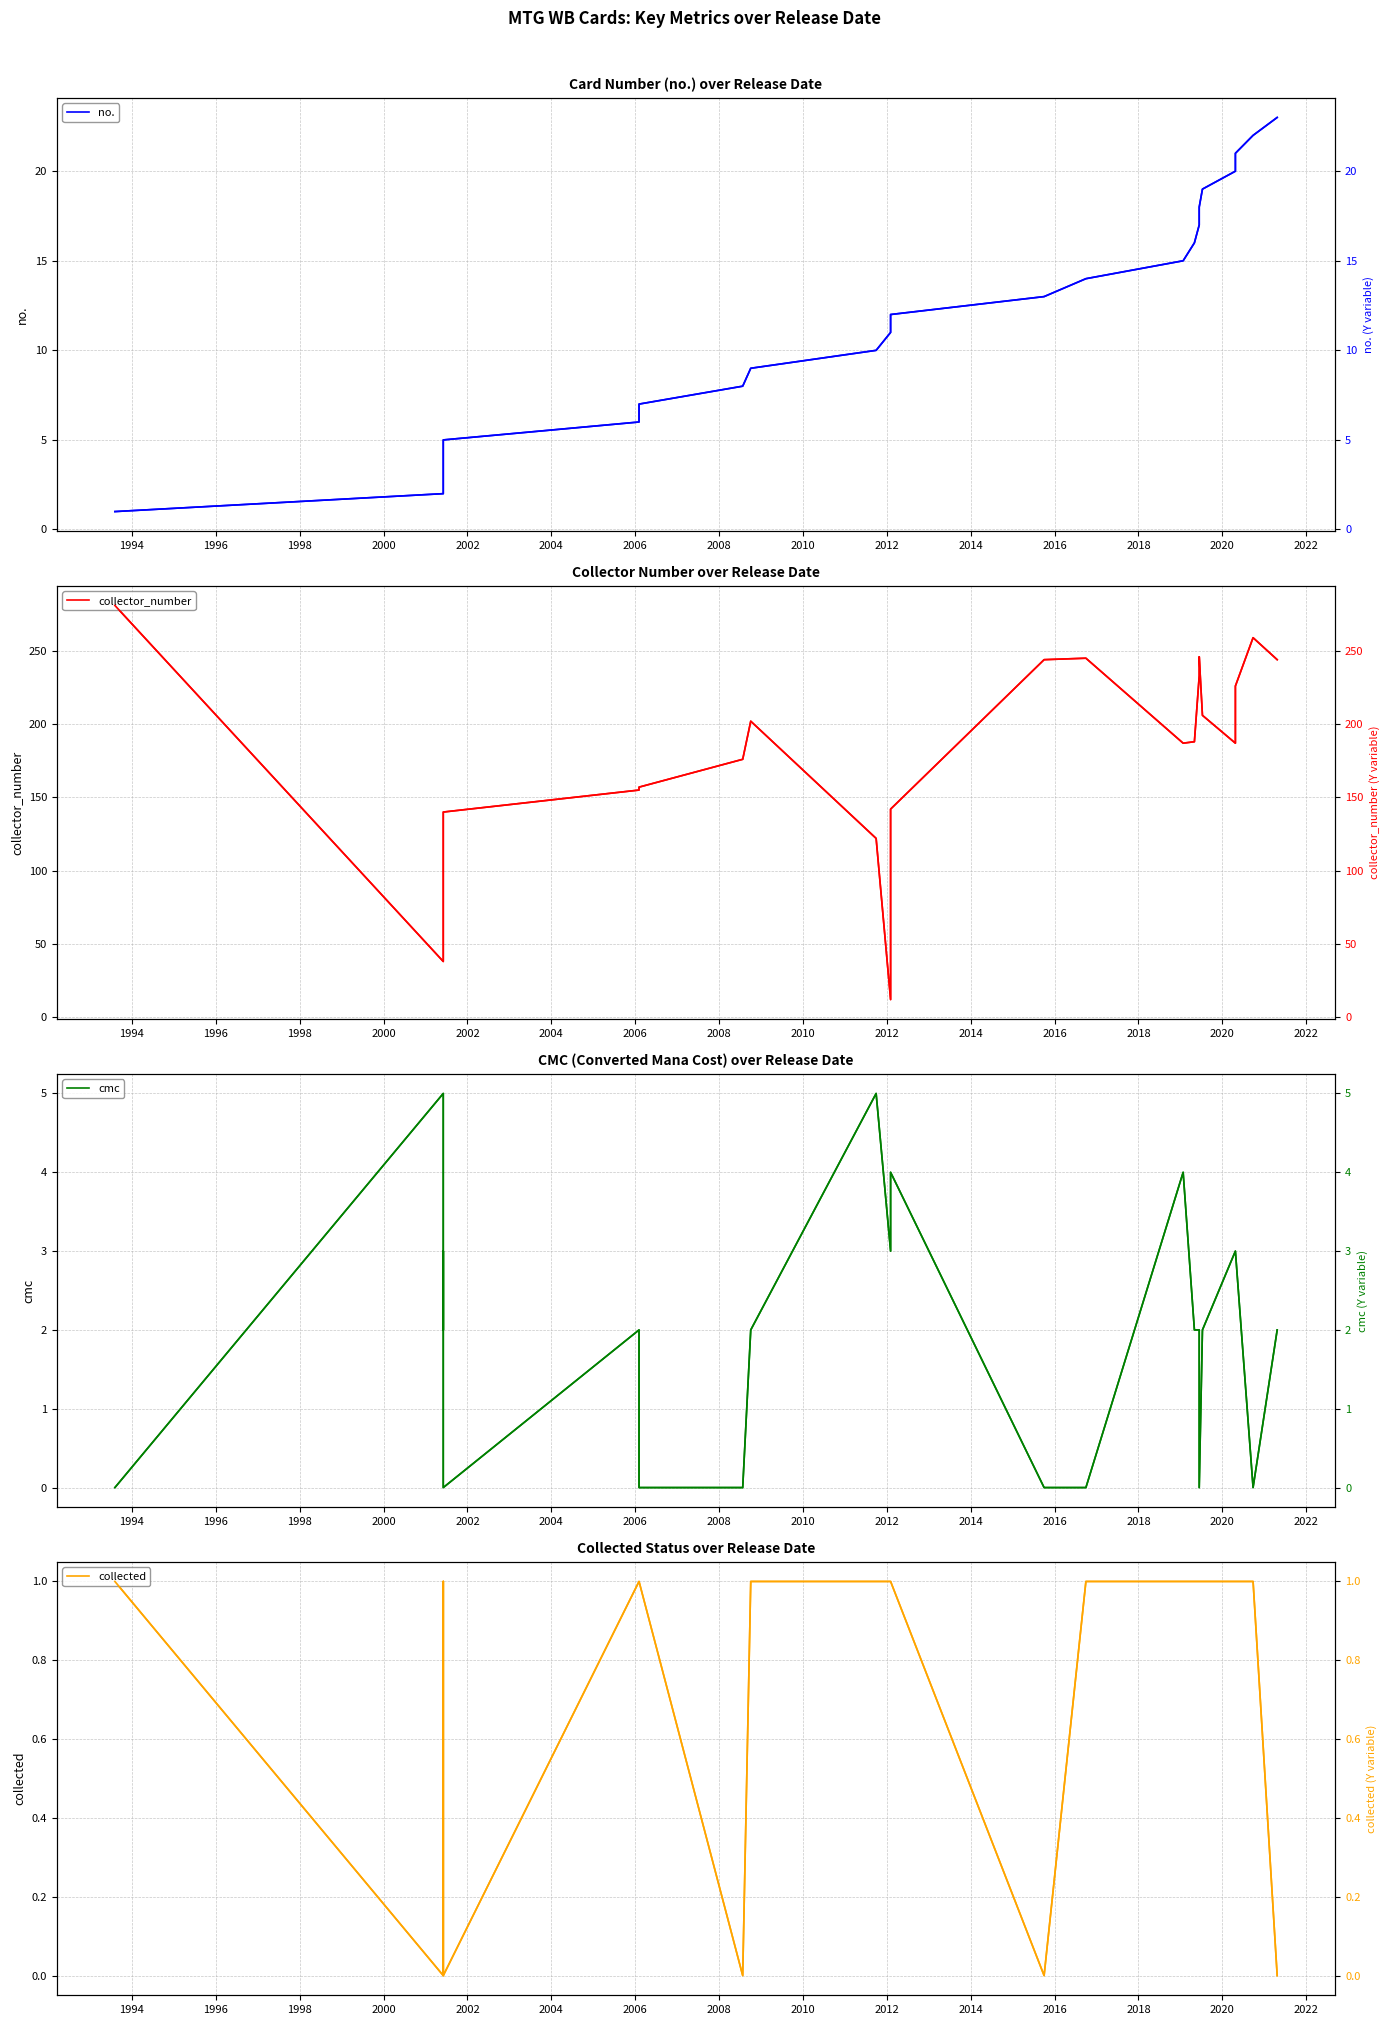

The value of cmc at 2020-04-24 is 4. True or false?

False